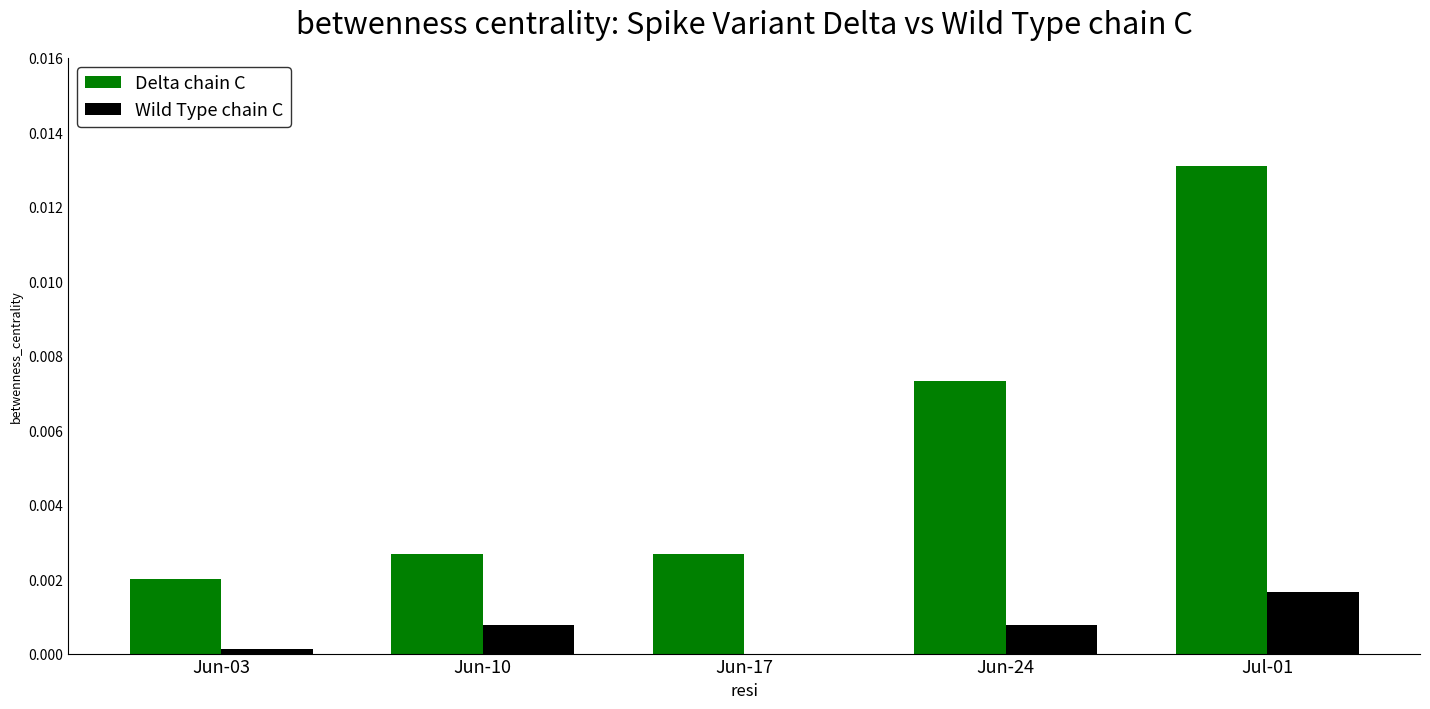

Is it true that Delta chain C equals 0.0 at Jun-17?

True